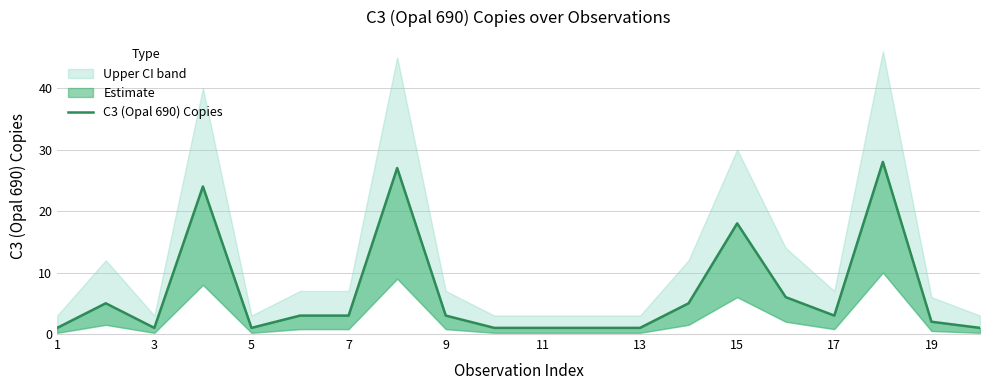

Which label corresponds to the smallest value in the chart?

1